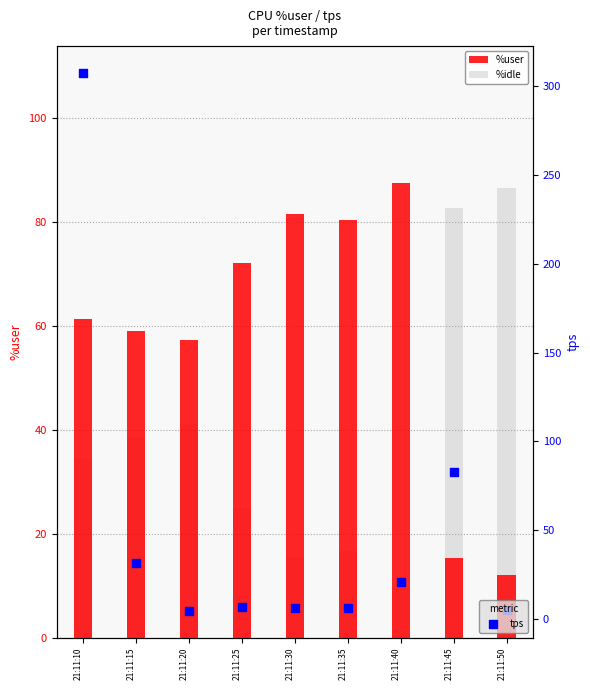

At how many categories does at least one series exceed 16?

9